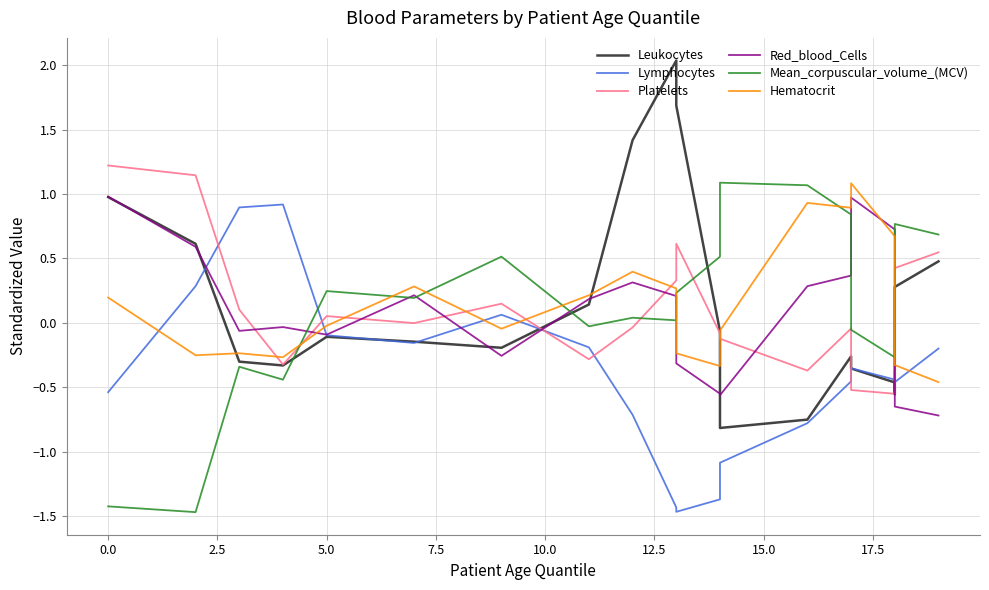

Reading left to right, transcribe all the data shown in this chart.

Leukocytes: 1.0	0.6	-0.3	-0.3	-0.1	-0.1	-0.2	0.1	1.4	2.0	1.7	-0.1	-0.8	-0.8	-0.3	-0.4	-0.5	-0.6	0.3	0.5
Lymphocytes: -0.5	0.3	0.9	0.9	-0.1	-0.2	0.1	-0.2	-0.7	-1.4	-1.5	-1.4	-1.1	-0.8	-0.5	-0.4	-0.4	-0.4	-0.5	-0.2
Platelets: 1.2	1.1	0.1	-0.3	0.1	-0.0	0.1	-0.3	-0.0	0.3	0.6	-0.1	-0.1	-0.4	-0.0	-0.5	-0.6	0.0	0.4	0.5
Red_blood_Cells: 1.0	0.6	-0.1	-0.0	-0.1	0.2	-0.3	0.2	0.3	0.2	-0.3	-0.6	-0.6	0.3	0.4	1.0	0.7	0.4	-0.7	-0.7
Mean_corpuscular_volume_(MCV): -1.4	-1.5	-0.3	-0.4	0.2	0.2	0.5	-0.0	0.0	0.0	0.2	0.5	1.1	1.1	0.8	-0.1	-0.3	-0.1	0.8	0.7
Hematocrit: 0.2	-0.3	-0.2	-0.3	-0.0	0.3	-0.0	0.2	0.4	0.3	-0.2	-0.3	-0.1	0.9	0.9	1.1	0.7	0.4	-0.3	-0.5